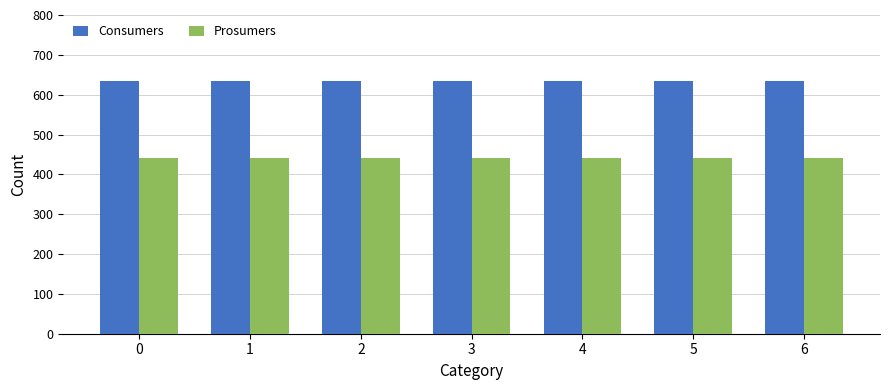

Does the chart contain any negative values?

No